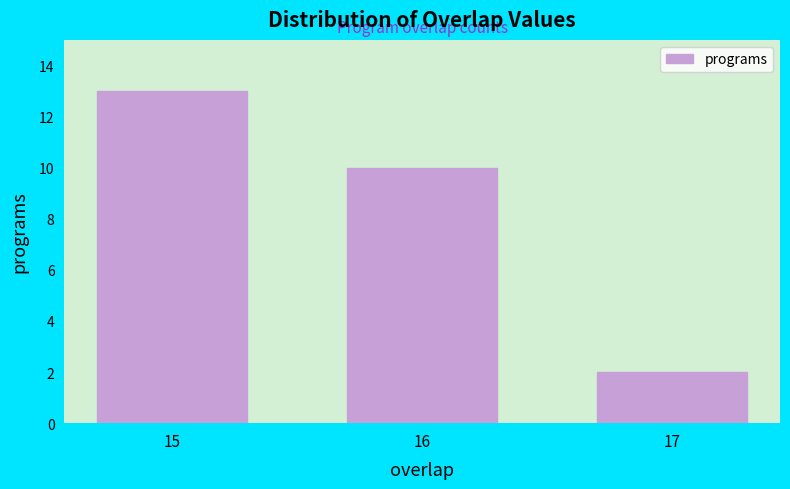

Reading left to right, transcribe all the data shown in this chart.

15=13	16=10	17=2